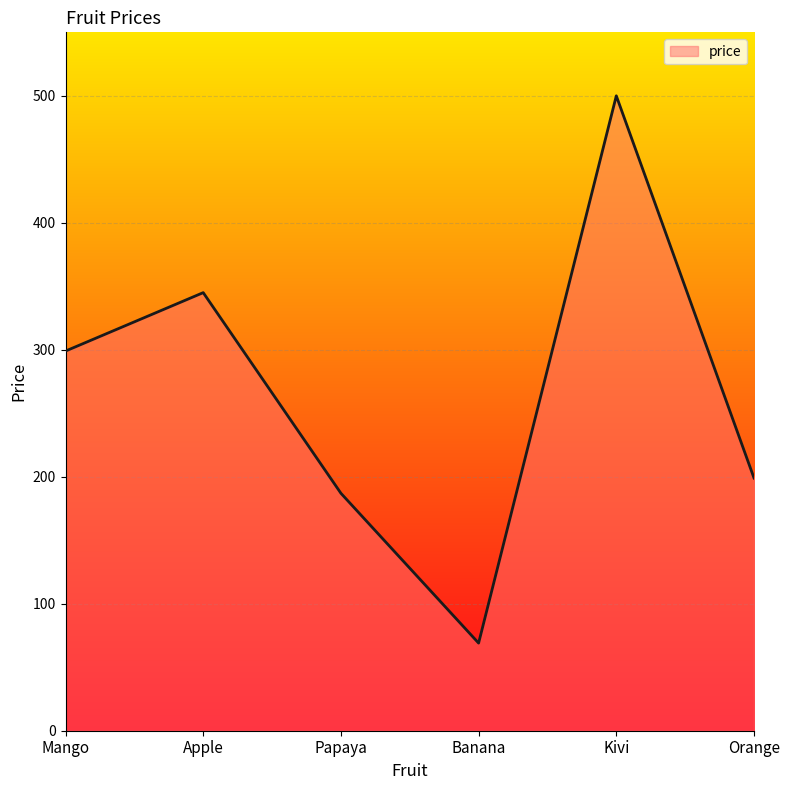

The chart shows a value of 345 at Apple. True or false?

True